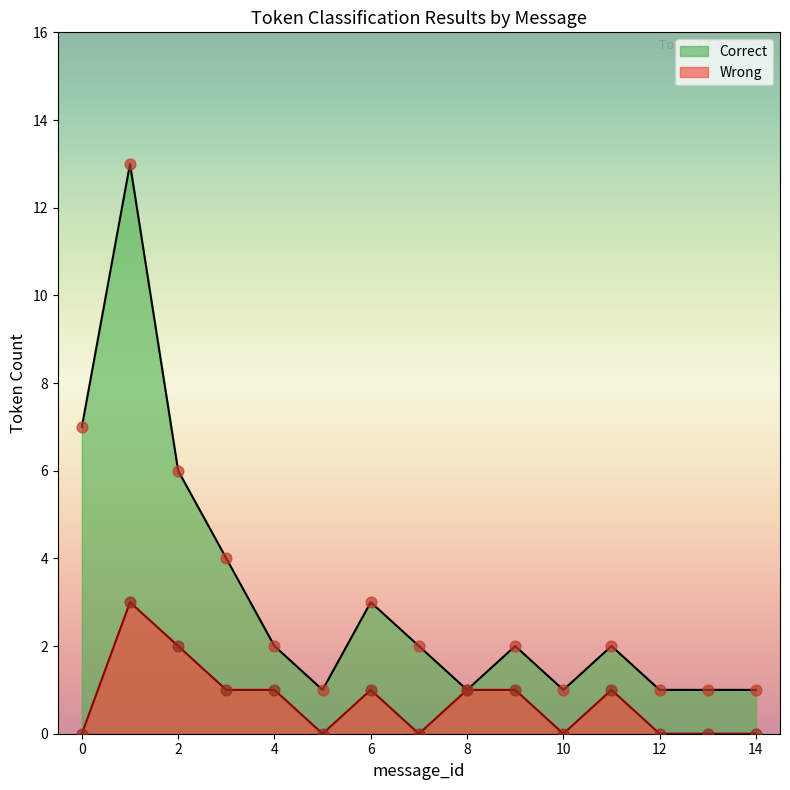

At how many categories does at least one series exceed 11?

1